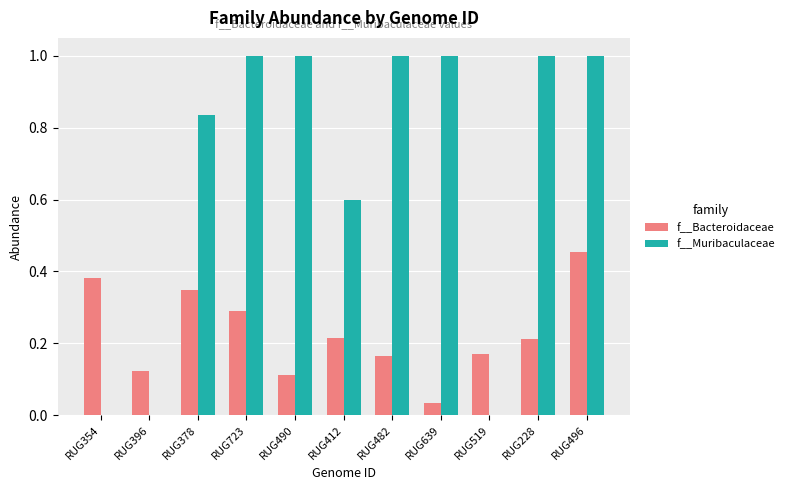

At which category is the sum across all series the highest?

RUG496